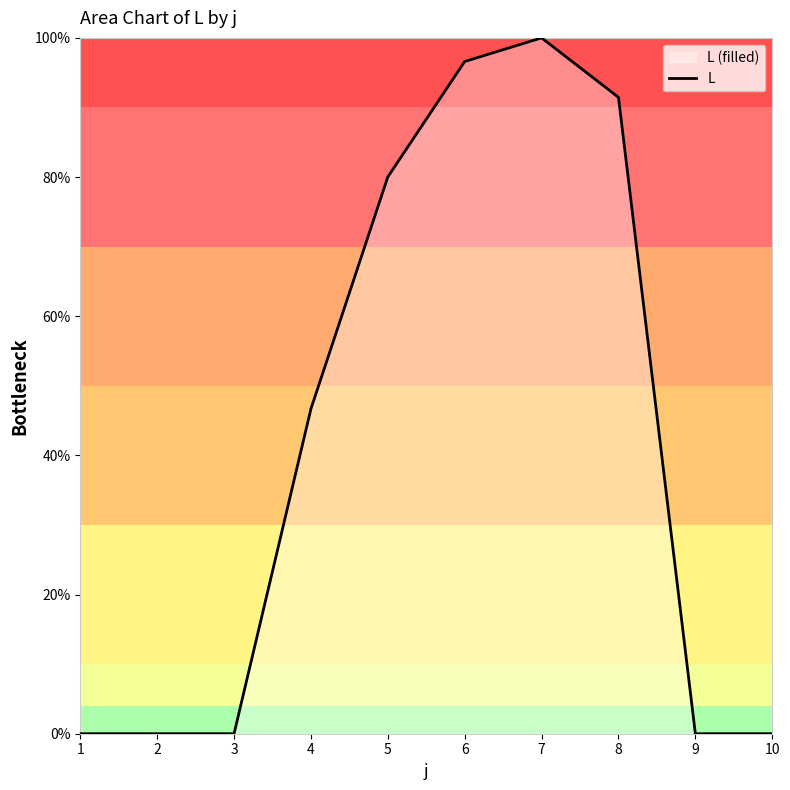

Where does the data first go above 46?

4